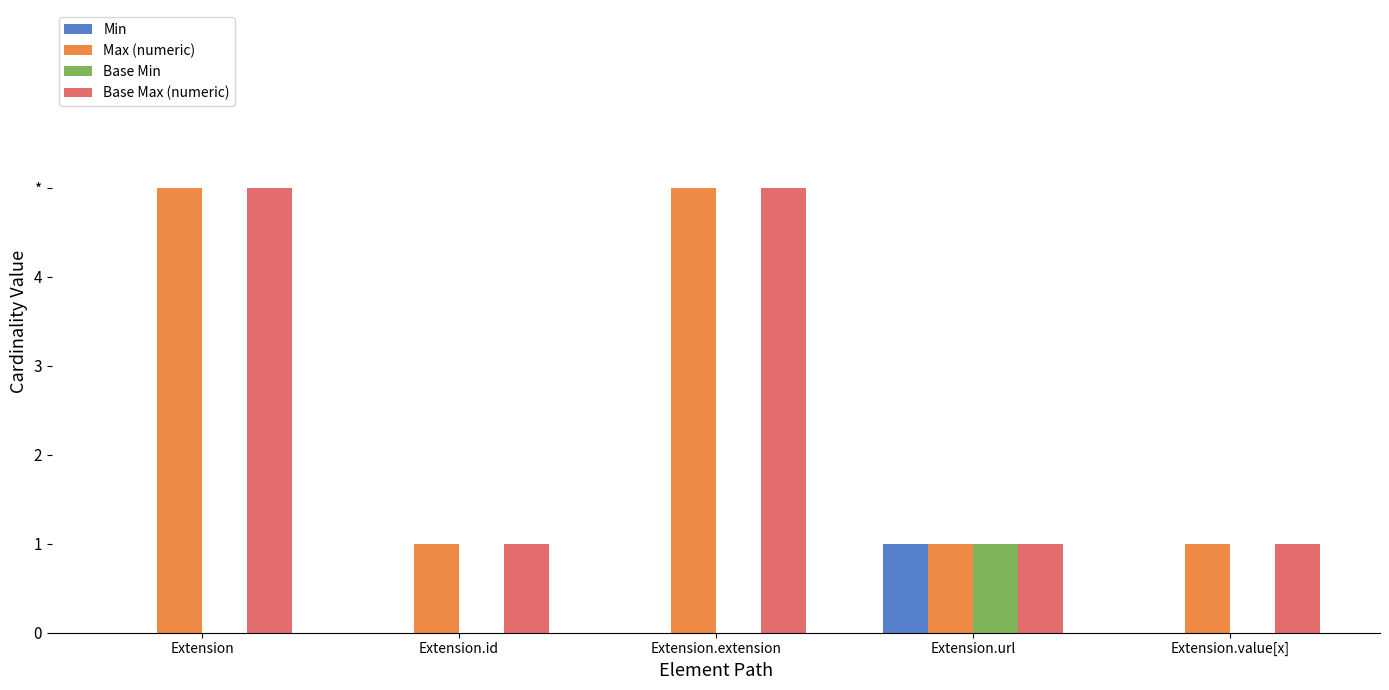

What are all the series names shown in the legend?

Min, Max (numeric), Base Min, Base Max (numeric)